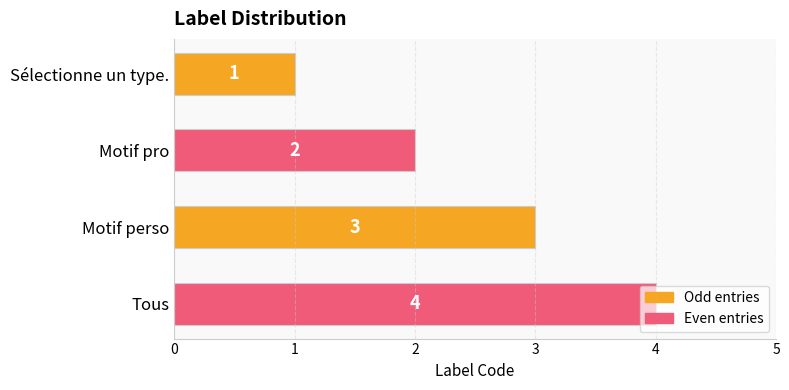

At which label is the value closest to 2?

Motif pro